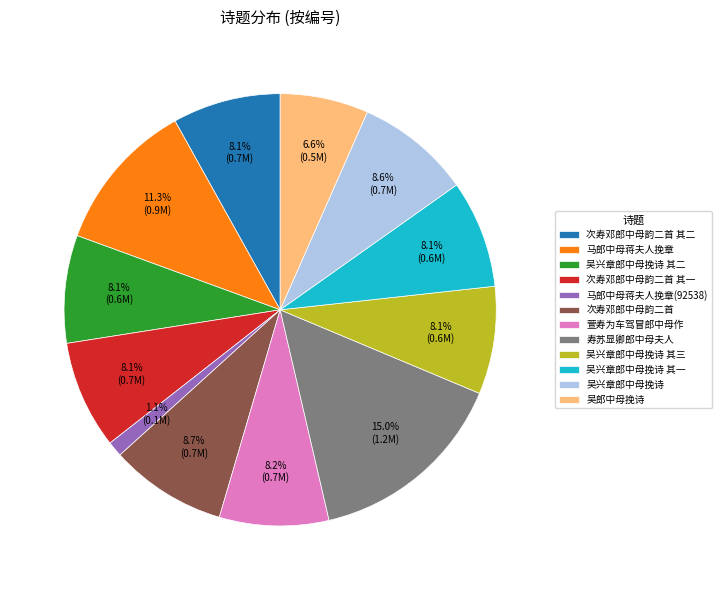

Is the sum of 马郎中母蒋夫人挽章(92538) and 吴兴章郎中母挽诗 其二 greater than half?

No